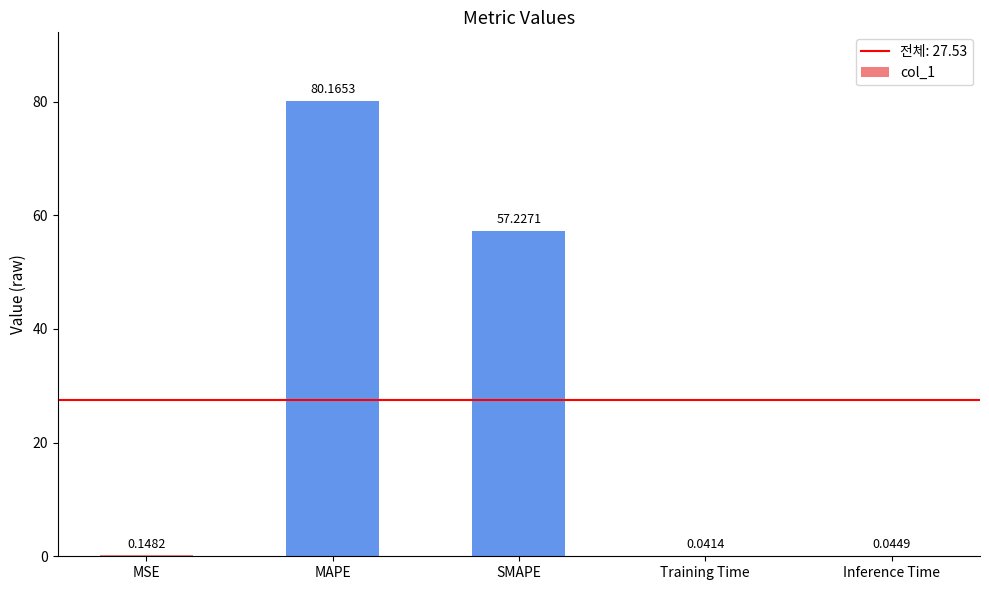

Which category has the highest value across all series?

MAPE